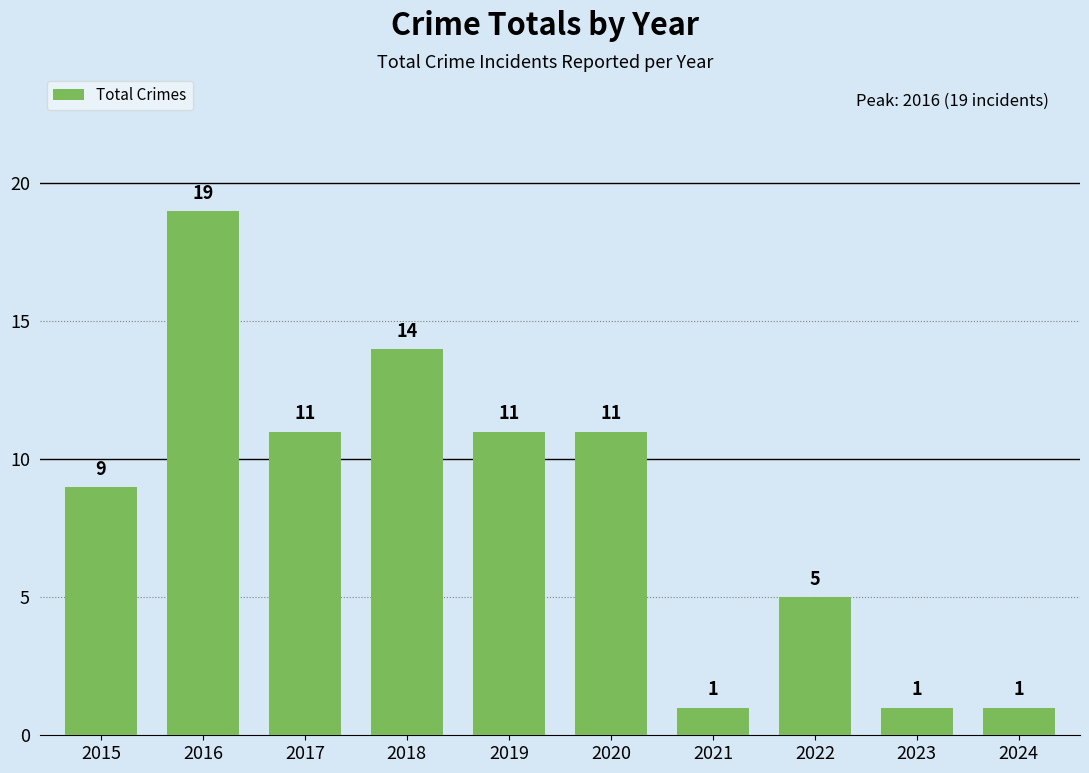

The chart shows a value of 5 at 2018. True or false?

False